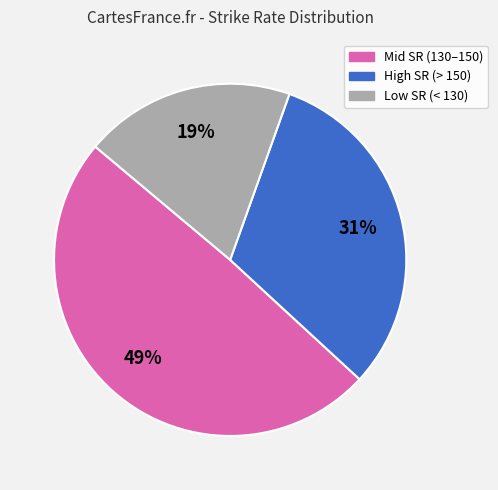

To the nearest percent, what is the average slice percentage?

33%